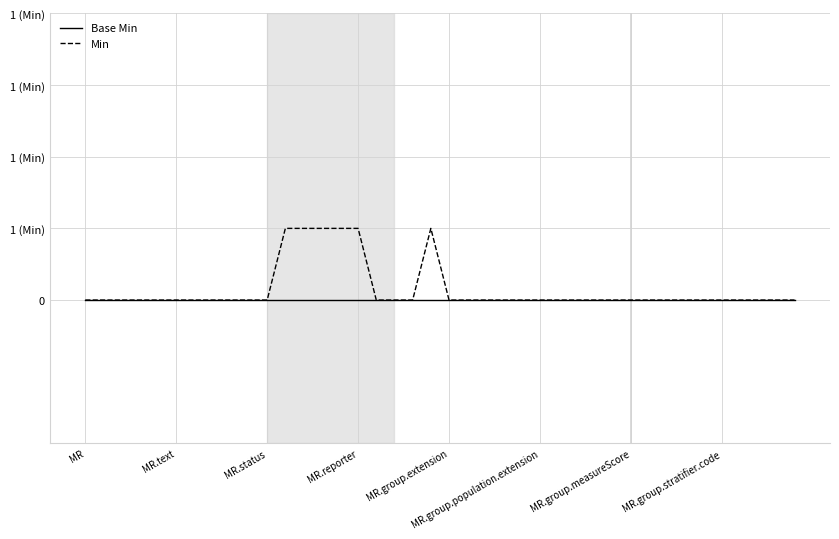

Reading left to right, transcribe all the data shown in this chart.

Base Min: 0.0	0.0	0.0	0.0	0.0	0.0	0.0	0.0	0.0	0.0	0.0	0.0	0.0	0.0	0.0	0.0	0.0	0.0	0.0	0.0	0.0	0.0	0.0	0.0	0.0	0.0	0.0	0.0	0.0	0.0	0.0	0.0	0.0	0.0	0.0	0.0	0.0	0.0	0.0	0.0
Min: 0.0	0.0	0.0	0.0	0.0	0.0	0.0	0.0	0.0	0.0	0.0	0.1	0.1	0.1	0.1	0.1	0.0	0.0	0.0	0.1	0.0	0.0	0.0	0.0	0.0	0.0	0.0	0.0	0.0	0.0	0.0	0.0	0.0	0.0	0.0	0.0	0.0	0.0	0.0	0.0